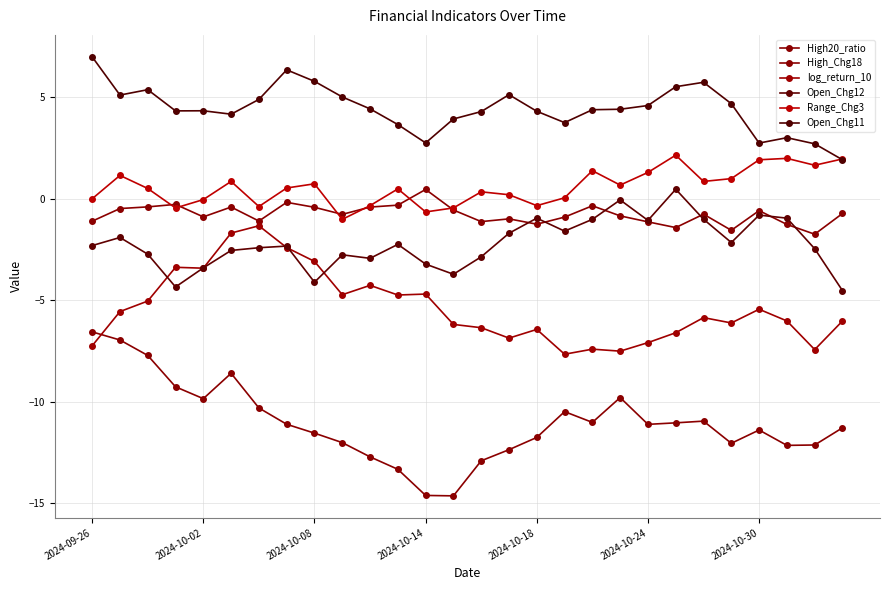

How many lines are shown in the chart?

6